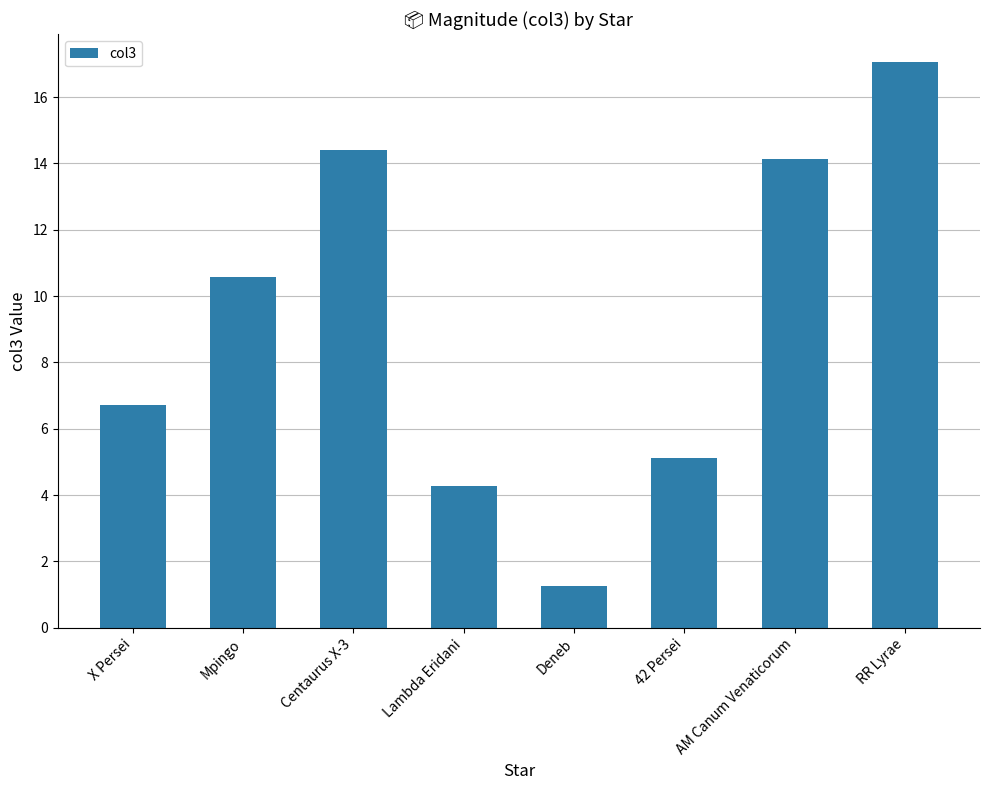

What is the value of the 7th bar from the left?

14.1